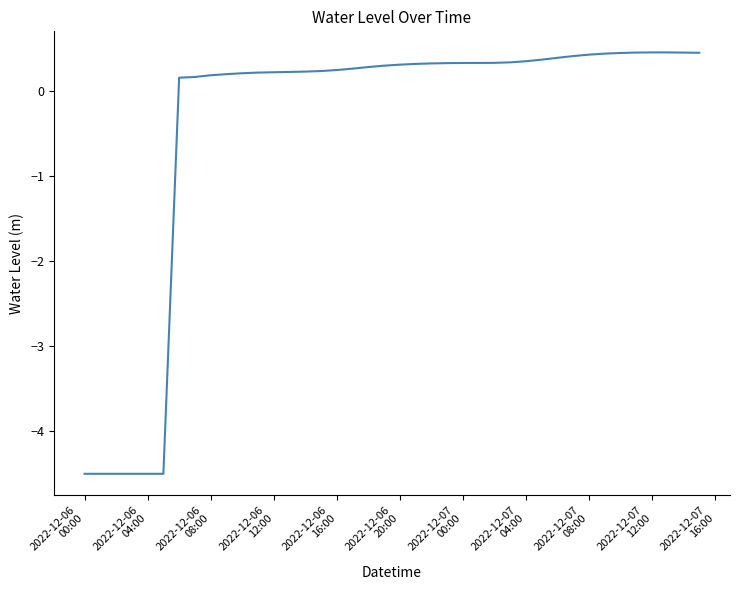

How many lines are shown in the chart?

1